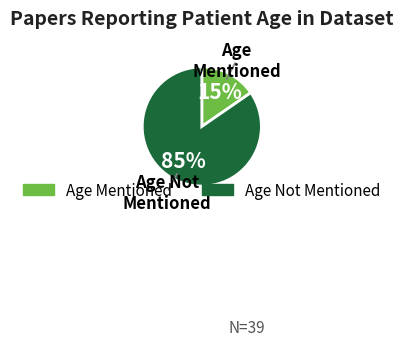

Is there a majority slice in this chart?

Yes